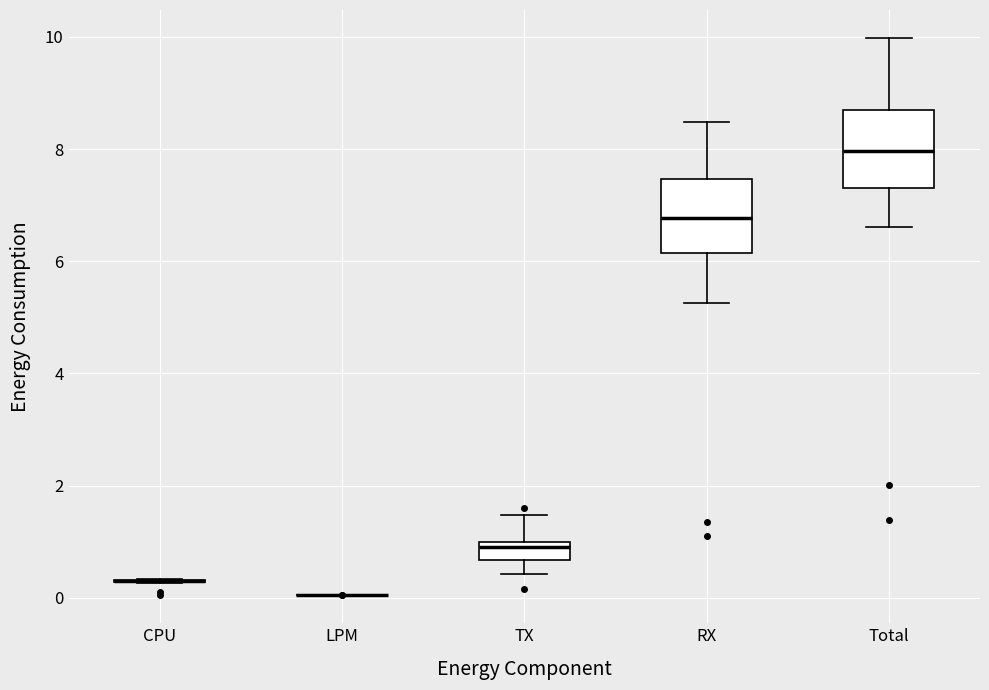

Reading left to right, transcribe this box plot: for each box, give where its median line is, the range the box spans, and where its two whiskers end, as read against the y-axis. The values are not printed on the chart, so give them approximately, as read against the axis.

CPU: box collapsed to a line at 0.2, whiskers 0.2 to 0.4
LPM: box collapsed to a line at 0.0, whiskers 0.0 to 0.0
TX: median 1.0 (just below the box's upper edge), box 0.6 to 1.0, whiskers 0.4 to 1.4
RX: median 6.8, box 6.2 to 7.4, whiskers 5.2 to 8.4
Total: median 8.0, box 7.4 to 8.8, whiskers 6.6 to 10.0